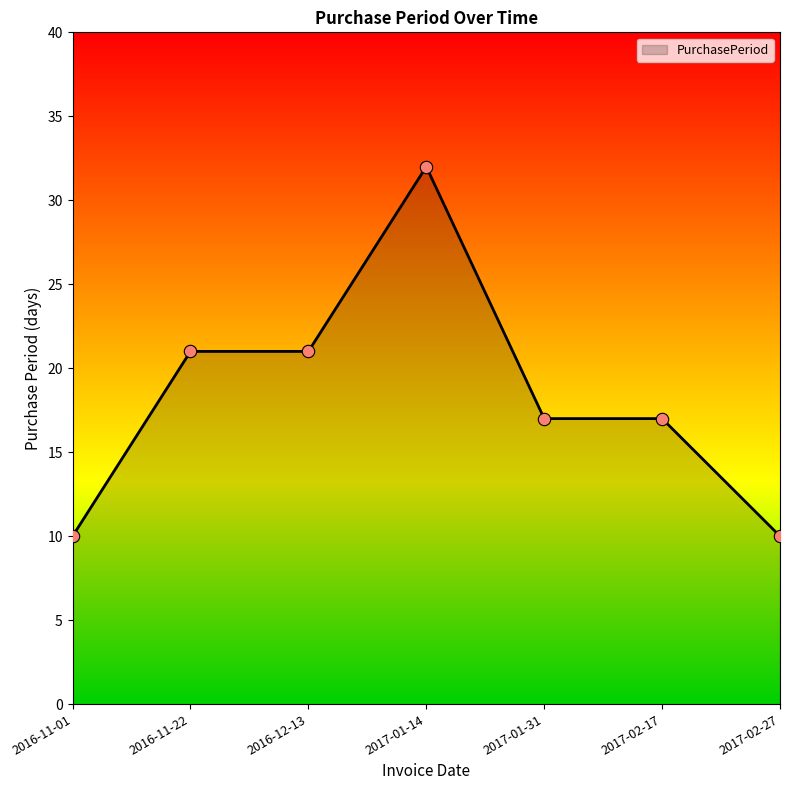

Approximately how many times larger is the value at 2016-11-01 compared to 2017-02-27?

1.0